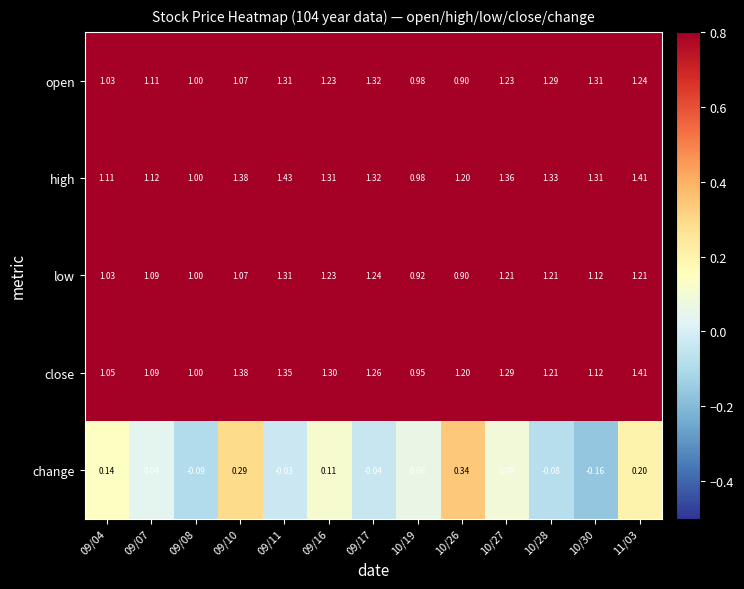

Is the value of low at 09/08 greater than the value of change at 09/16?

Yes